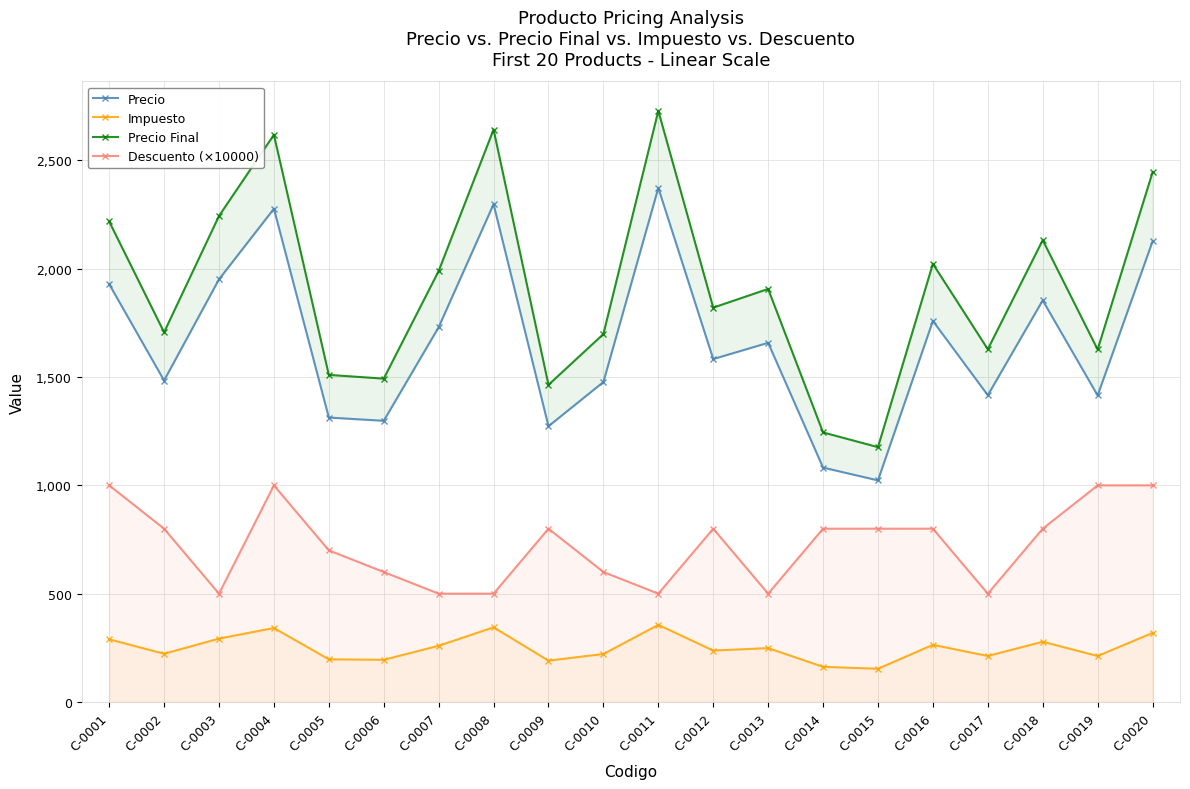

What is the value of the Impuesto point at the 8th from the left?

344.7